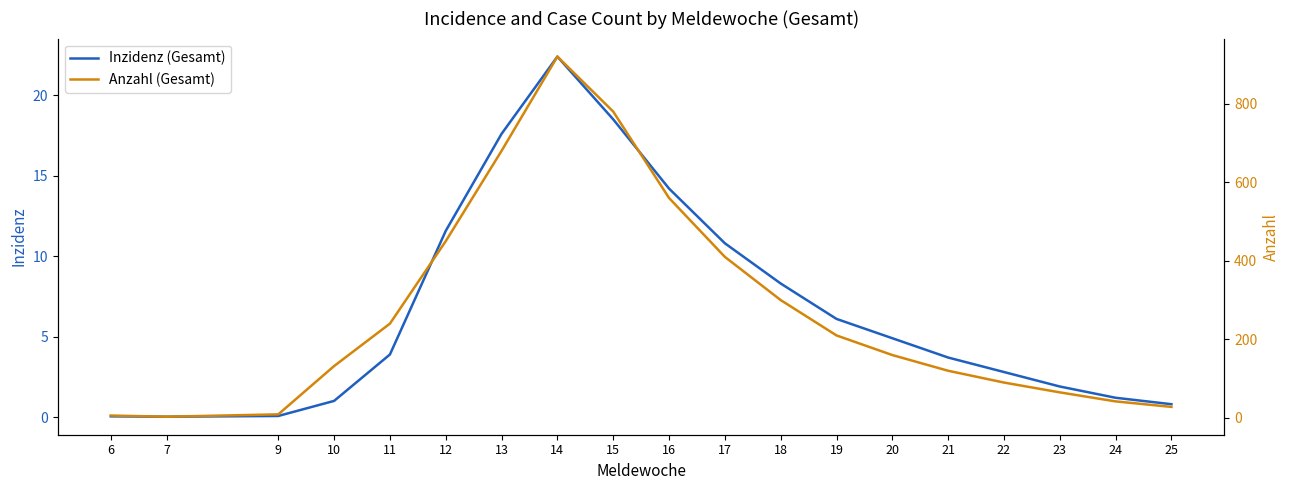

What is the sum of the Anzahl (Gesamt) values at 17 and 15?

1190.0